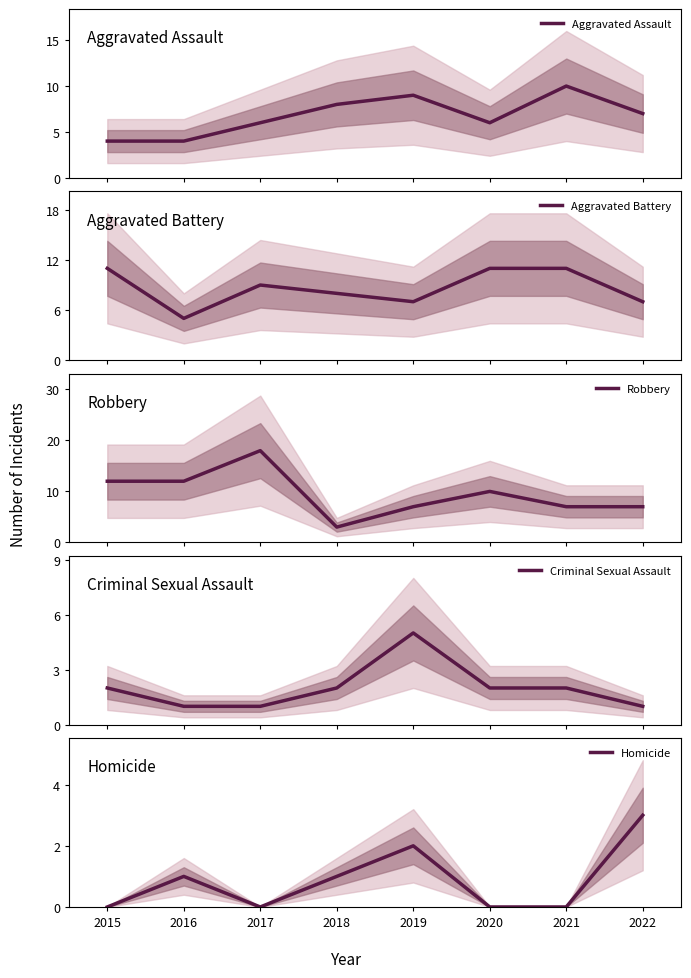

Is the value of Robbery at 2017 greater than the value of Aggravated Assault at 2016?

Yes